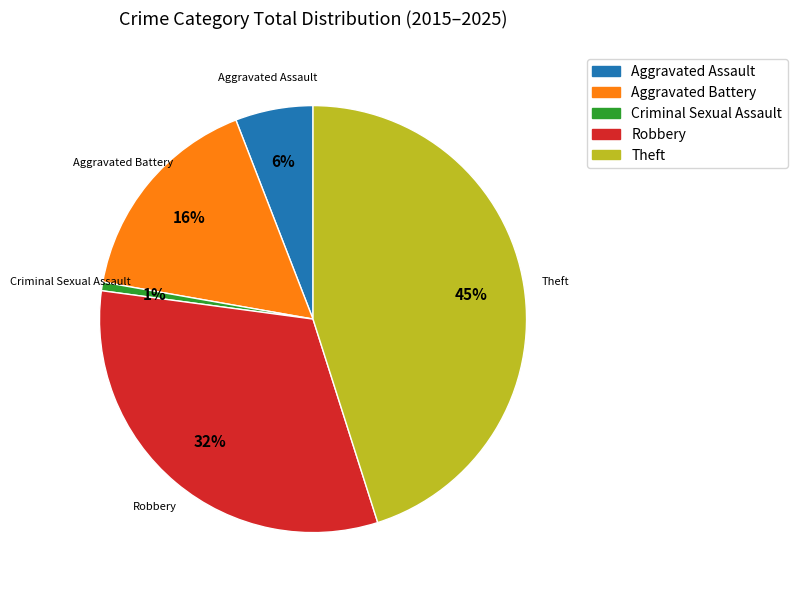

To the nearest percent, what is the difference between the largest and smallest slice percentages?

44%